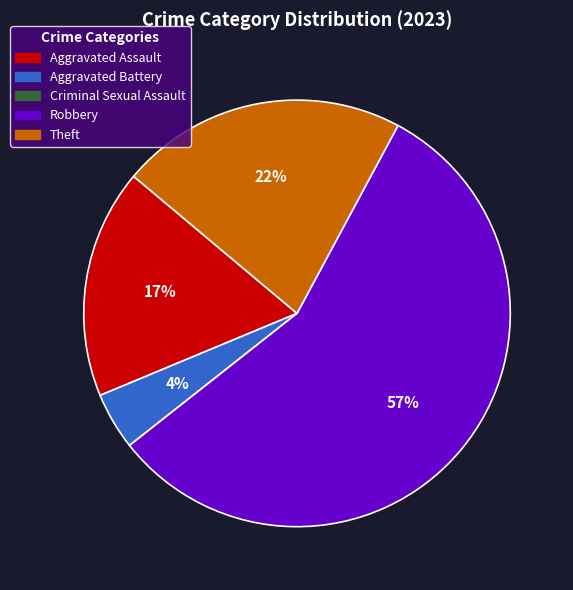

Does any single category account for the majority?

Yes